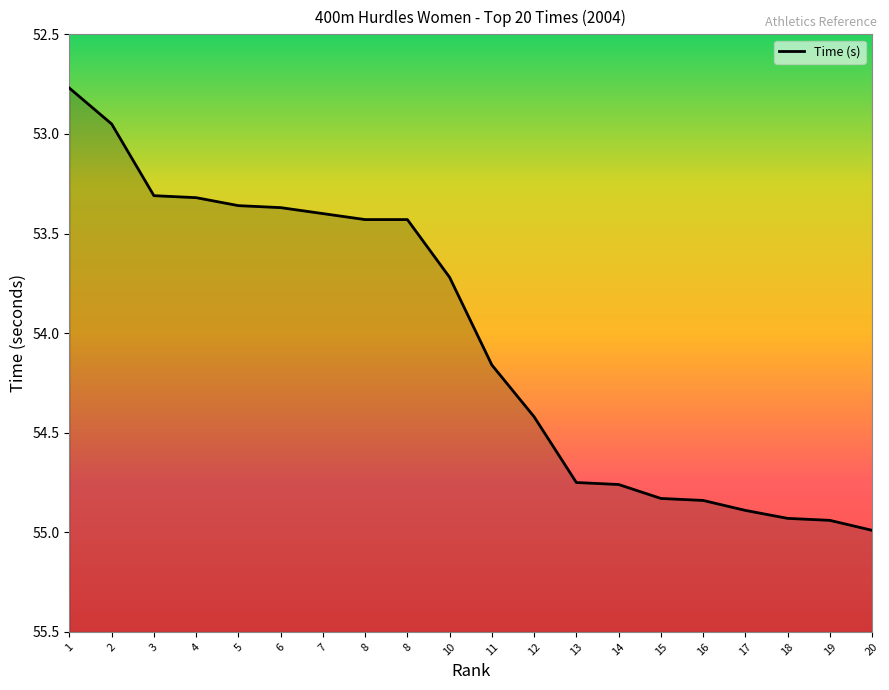

What value does the data have at 19?

54.9